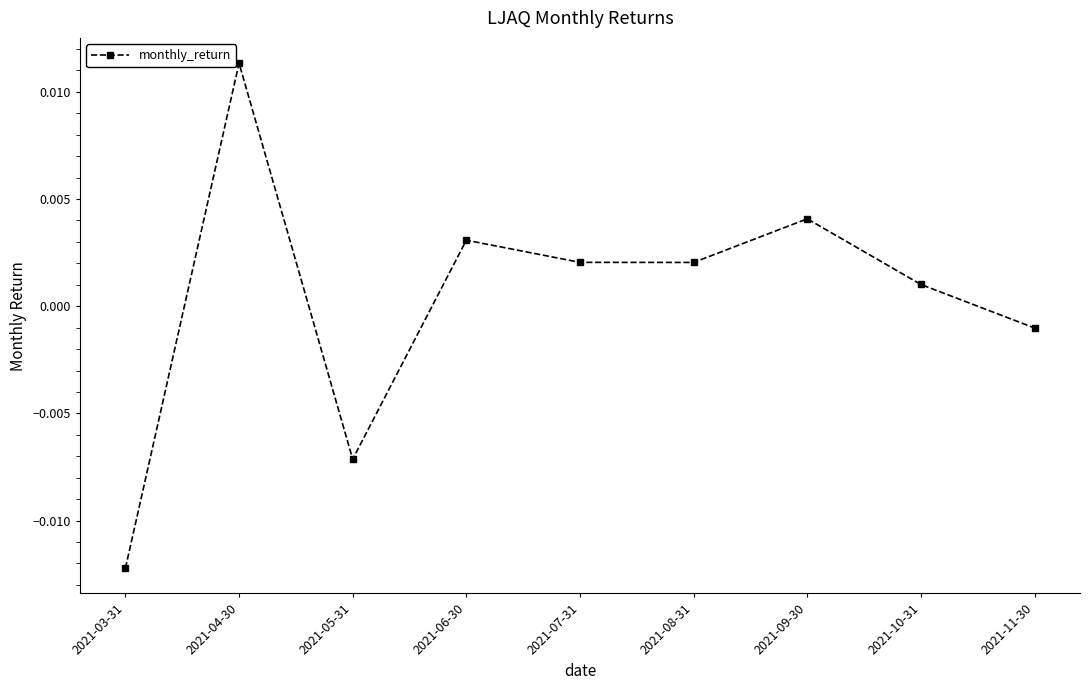

What is the label of the 2nd point from the left?

2021-04-30